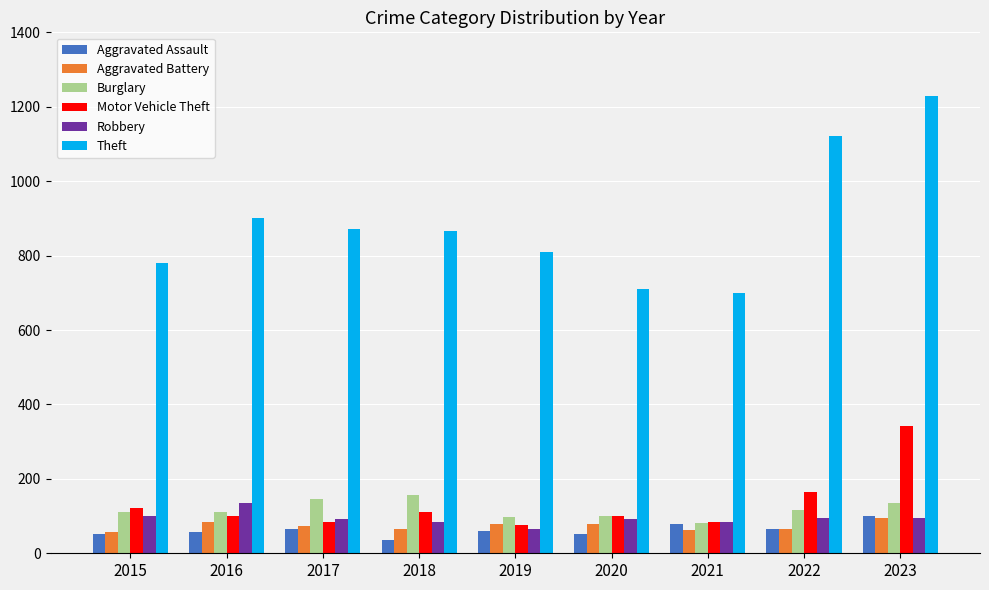

What is the difference between the second highest and minimum values in the Theft series?

422